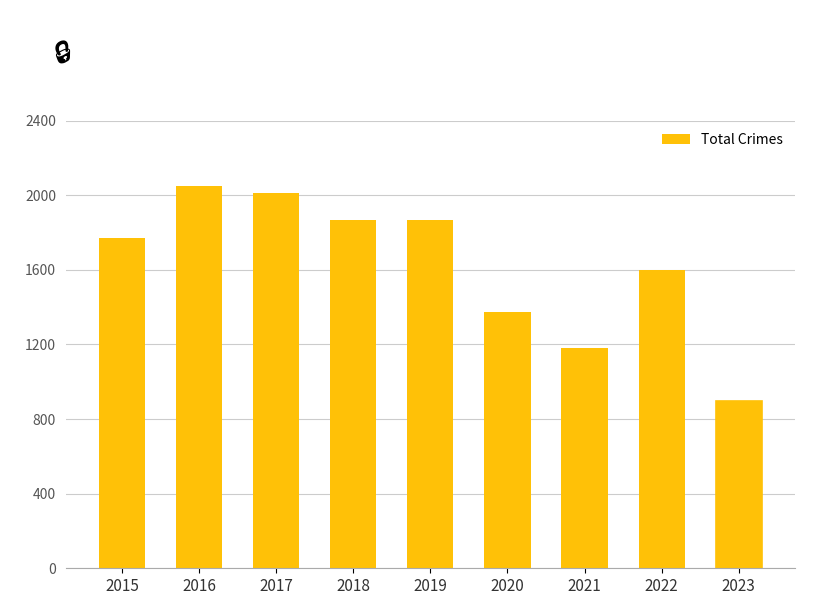

Is it true that the value at 2020 is 1374?

True